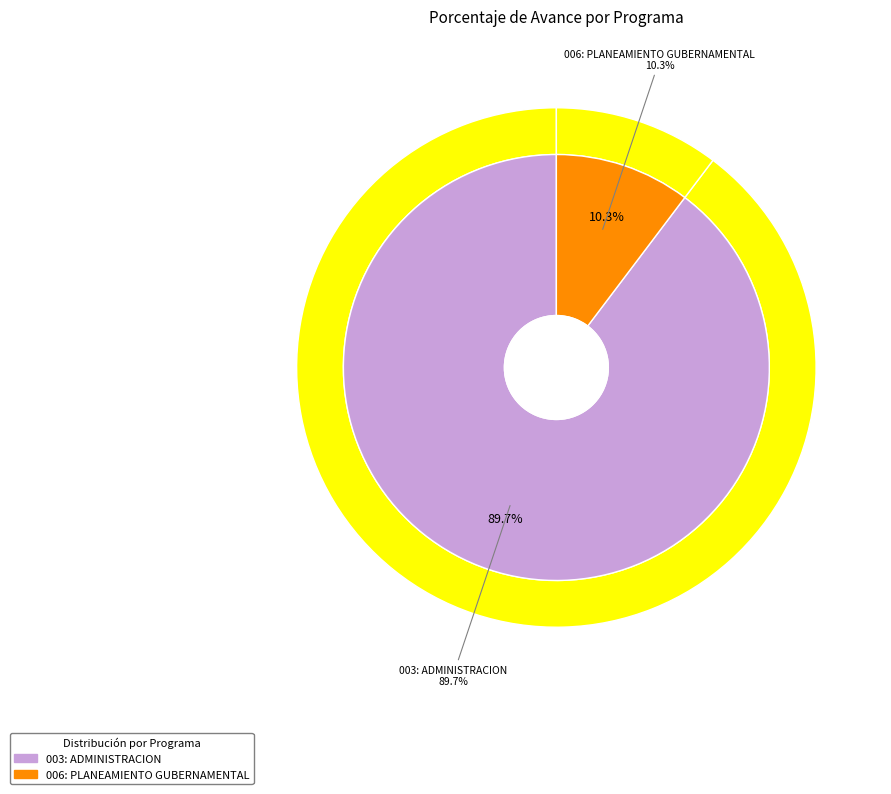

Rank the categories by value from highest to lowest.

003: ADMINISTRACION, 006: PLANEAMIENTO GUBERNAMENTAL